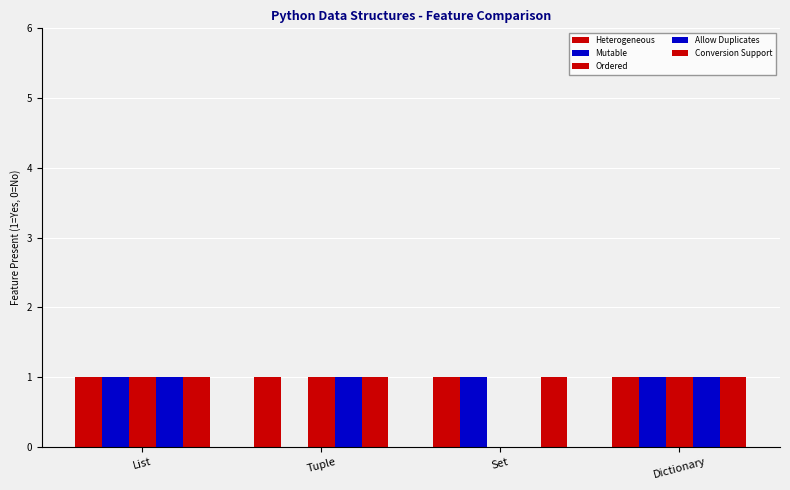

Between List and Dictionary, which series saw the biggest shift?

Heterogeneous